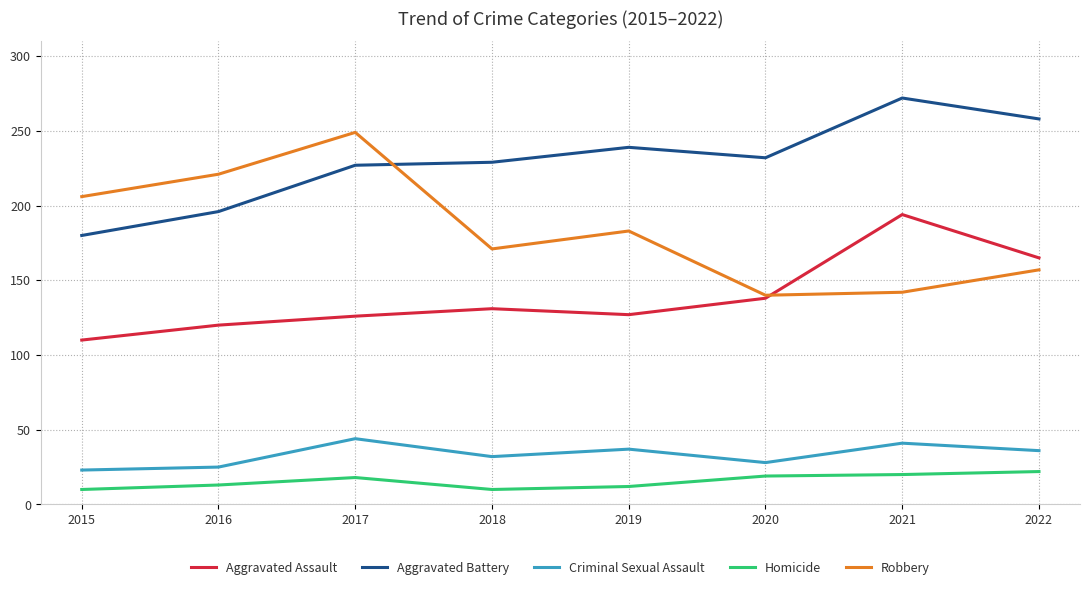

List the series in order of their peak value, highest first.

Aggravated Battery, Robbery, Aggravated Assault, Criminal Sexual Assault, Homicide